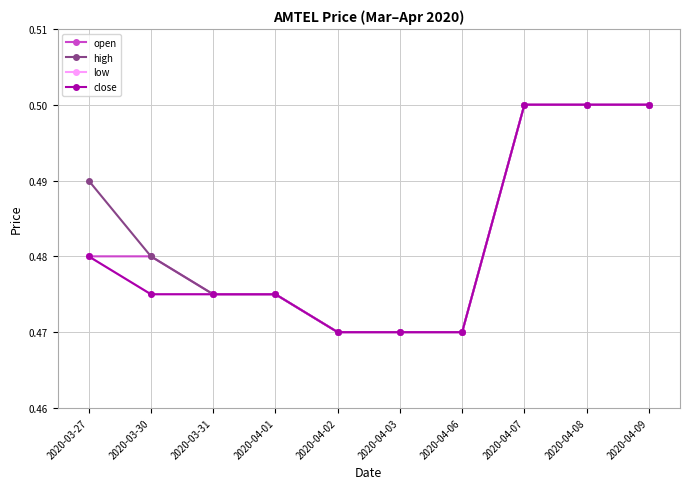

Is this an area chart (filled region under the line)?

No